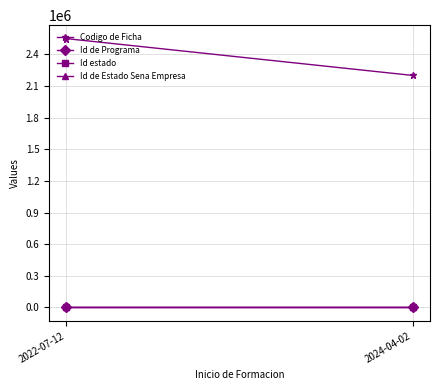

Which series has the widest spread of values?

Codigo de Ficha